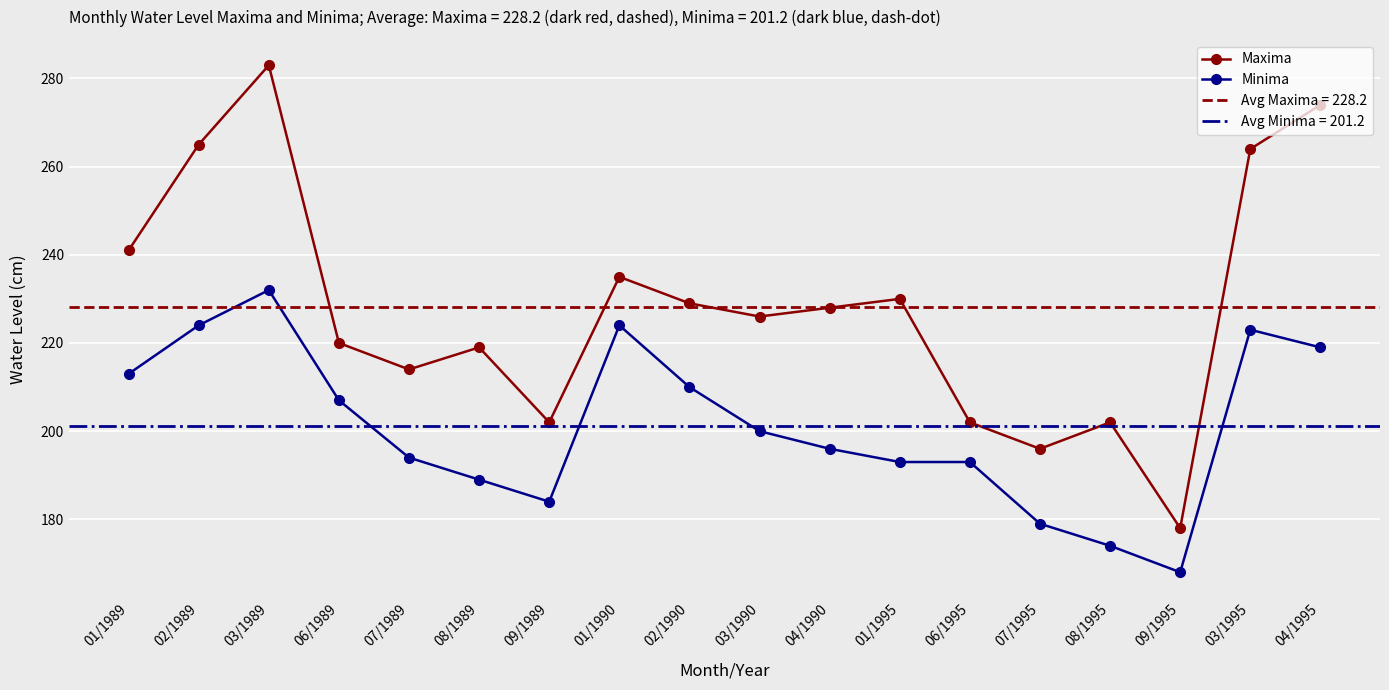

What is the sum of the Minima values at 04/1995 and 02/1989?

443